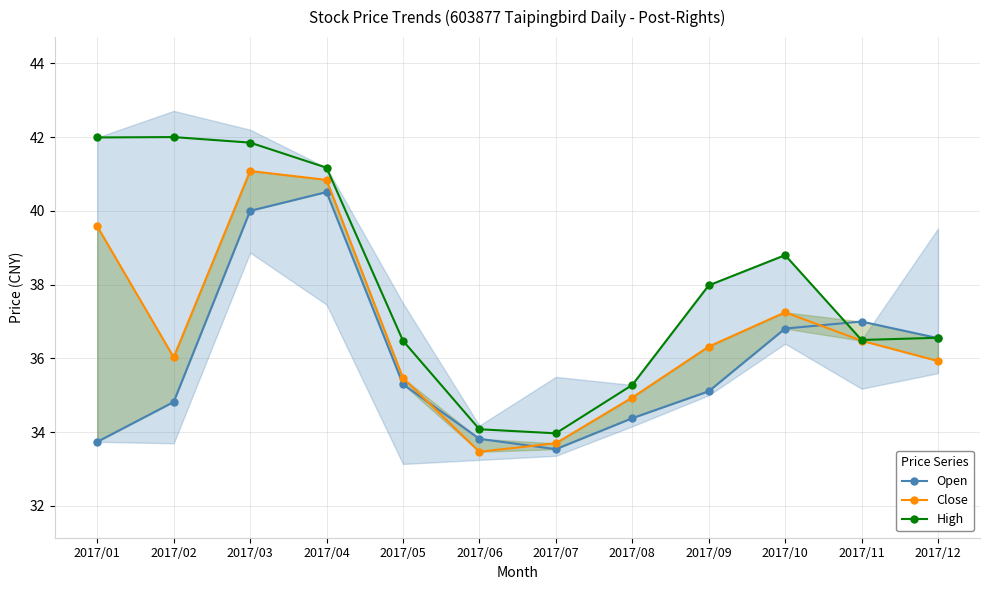

What is the value of the Close point at the 8th from the left?

34.9